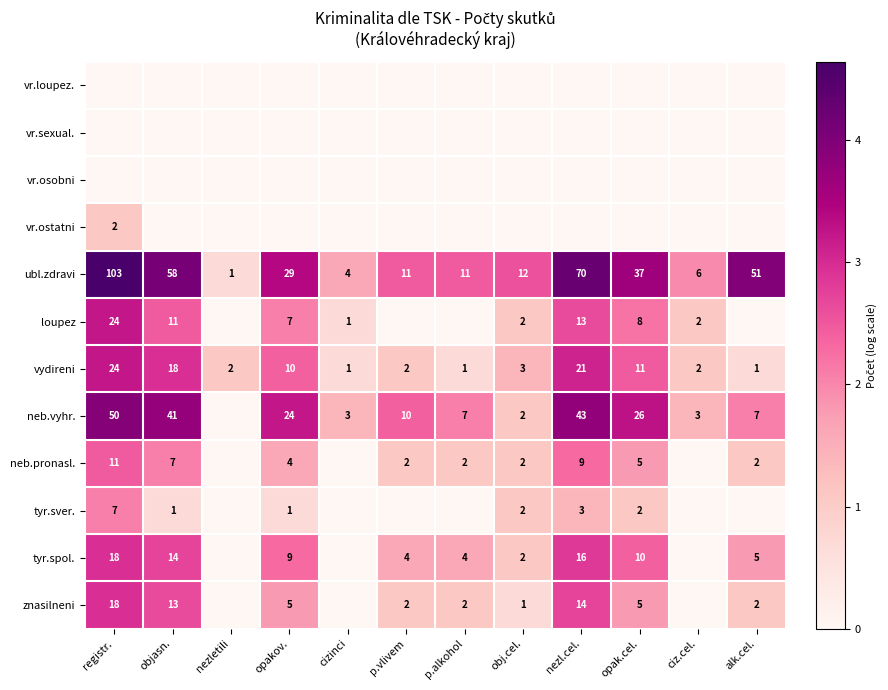

The tyr.spol. series shows 18 at registr.. True or false?

True